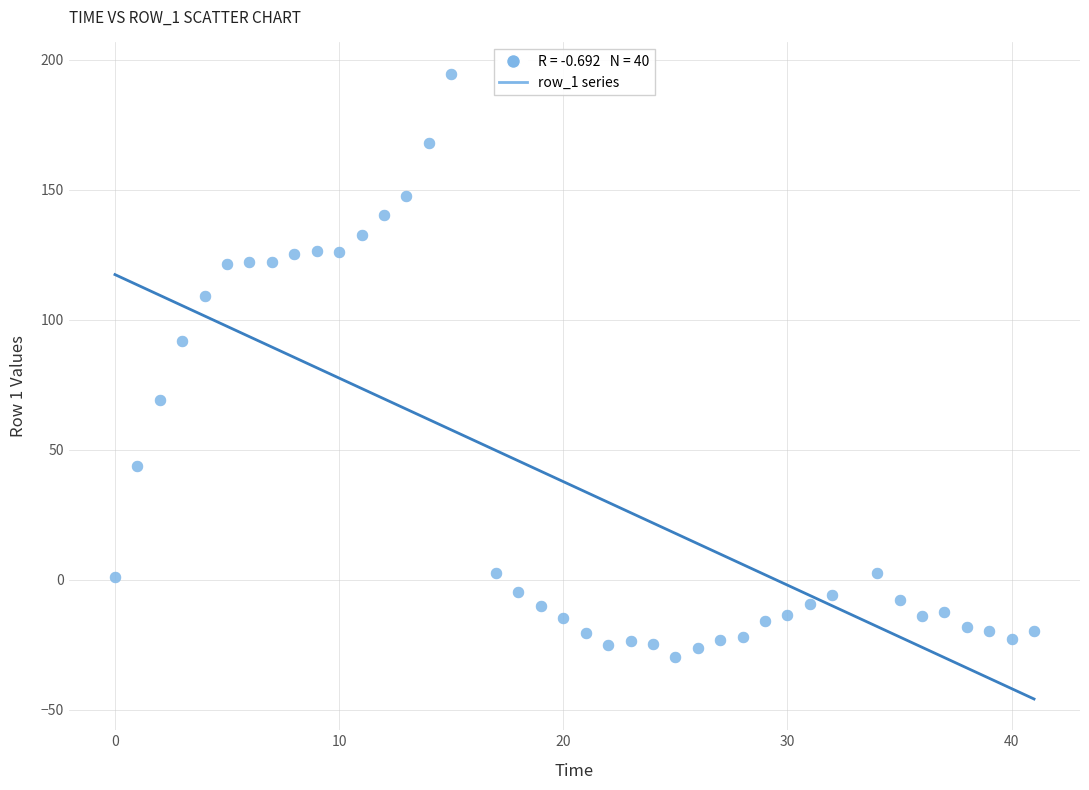

What Y value in the scatter plot is closest to 82?

91.9